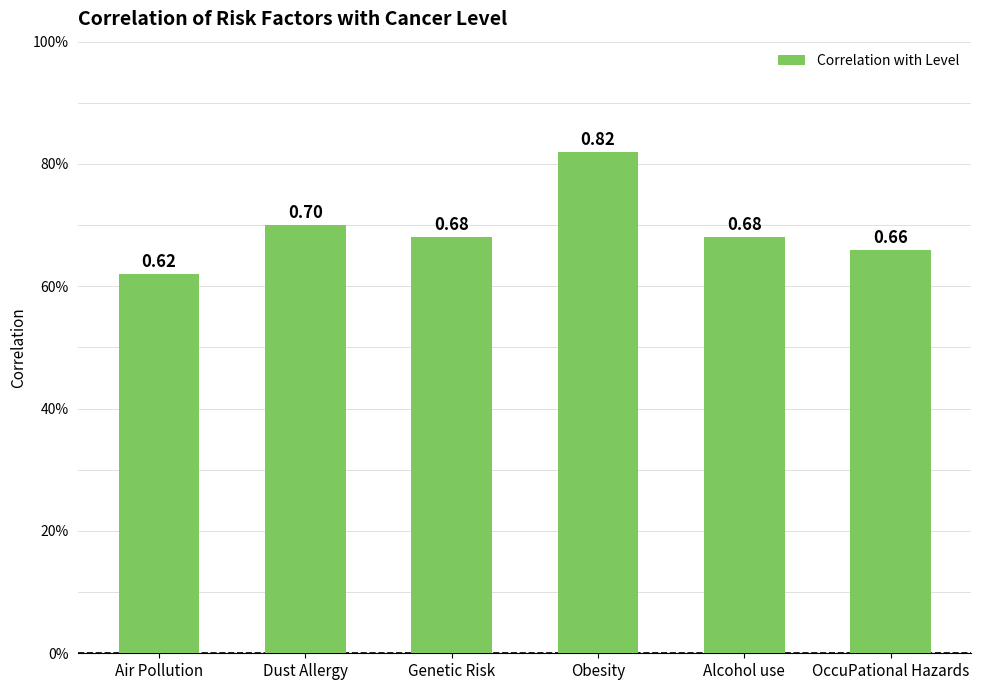

List the labels in order of value, largest first.

Obesity, Dust Allergy, Genetic Risk, Alcohol use, OccuPational Hazards, Air Pollution